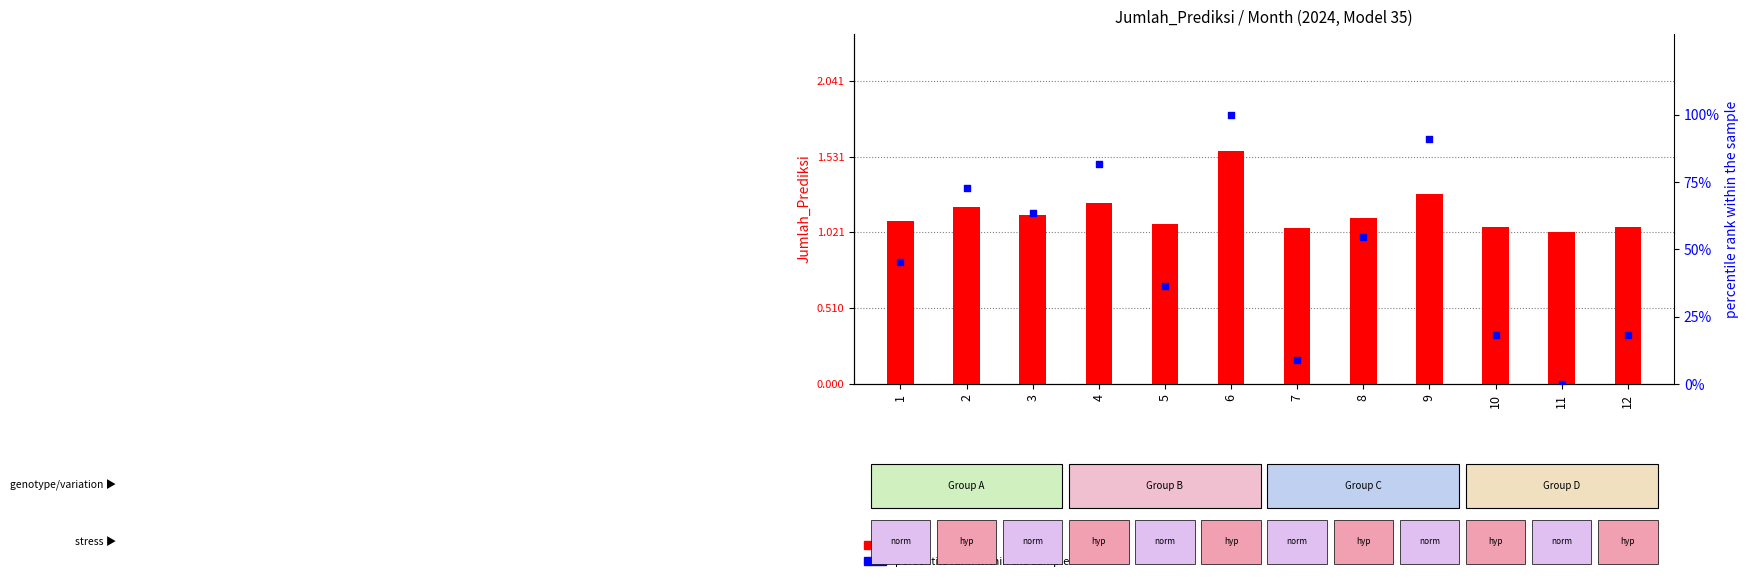

What are all the series names shown in the legend?

count, percentile rank within the sample